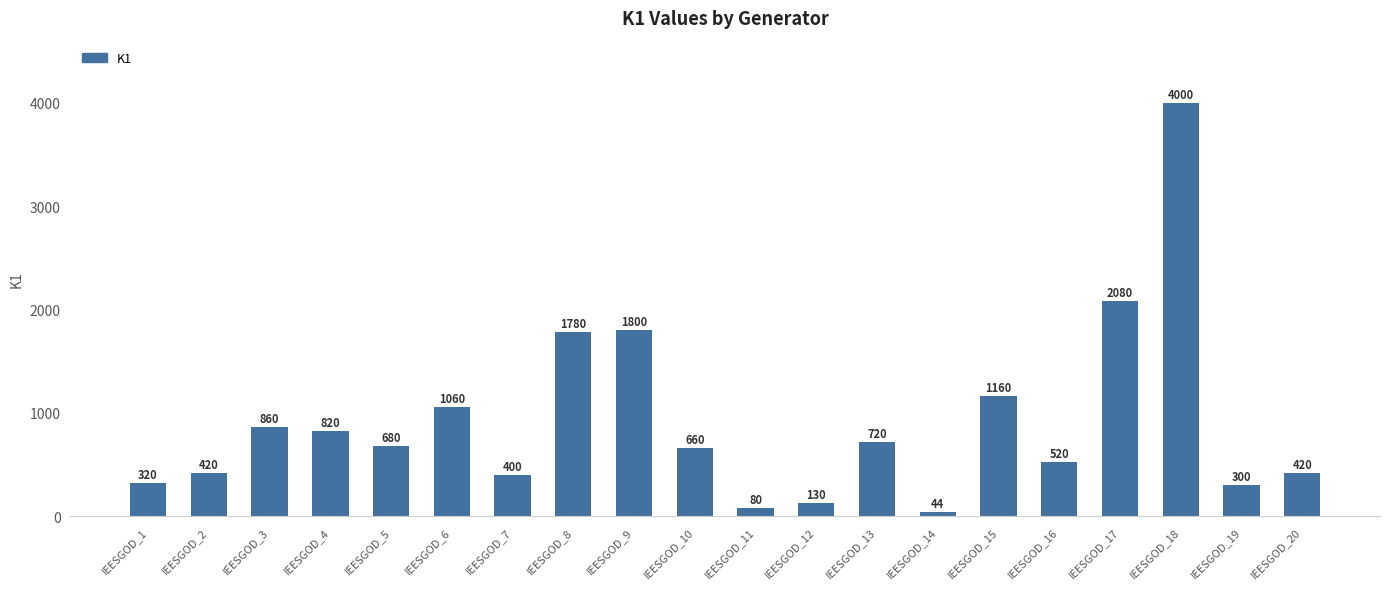

How many values are below 680?

10